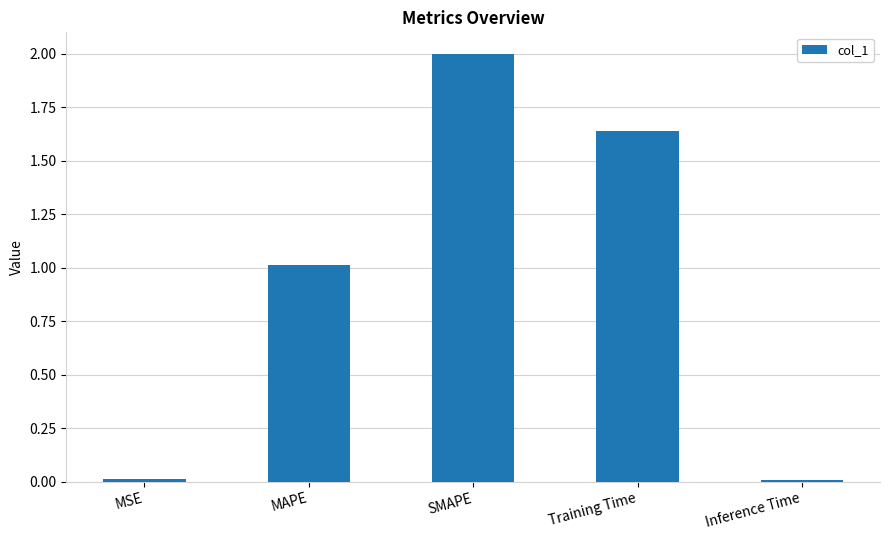

Are the bars grouped side by side (vs. stacked)?

No